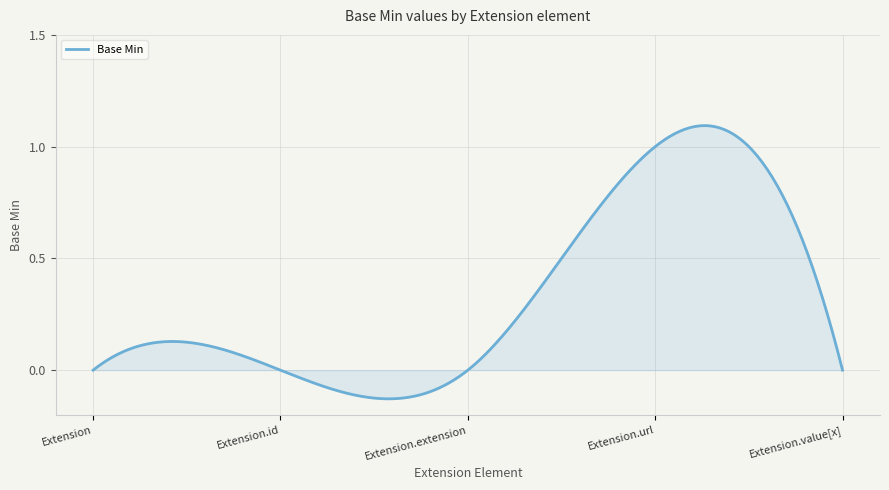

What is the difference between the maximum and minimum values?

1.2